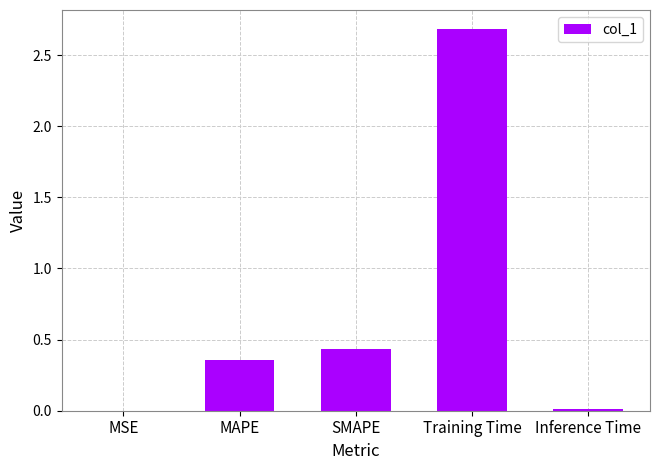

Is it true that the value at Training Time is 2.7?

True